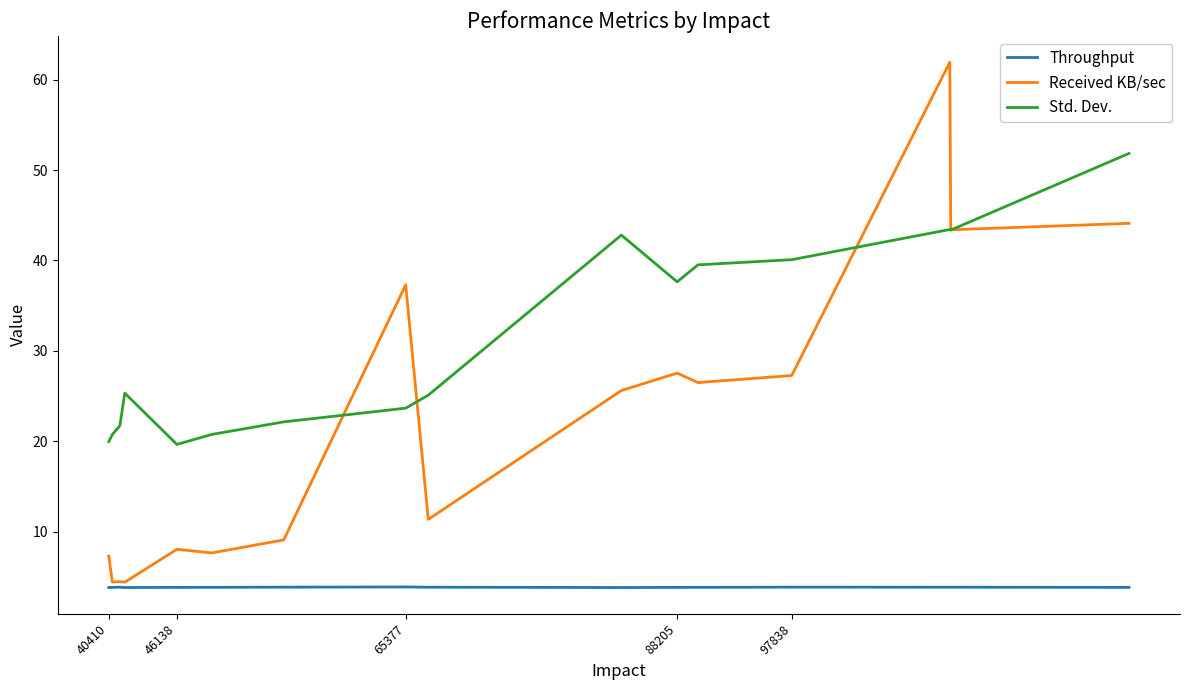

True or false: Throughput and Std. Dev. intersect in this chart.

False